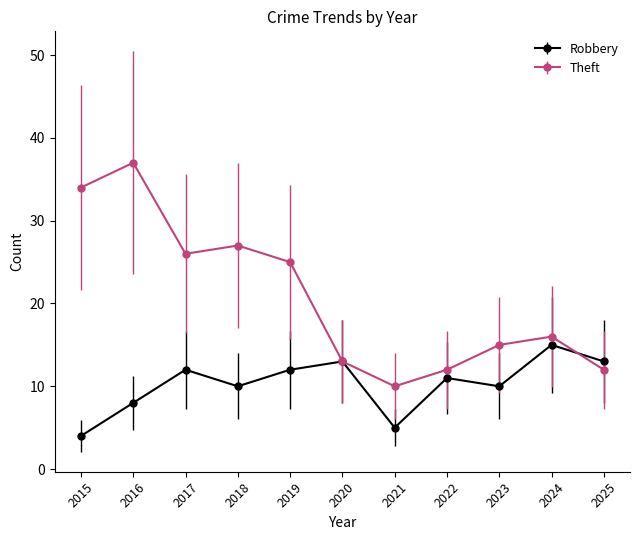

Reading right to left, list all the values displayed in this chart.

Robbery: 13	15	10	11	5	13	12	10	12	8	4
Theft: 12	16	15	12	10	13	25	27	26	37	34